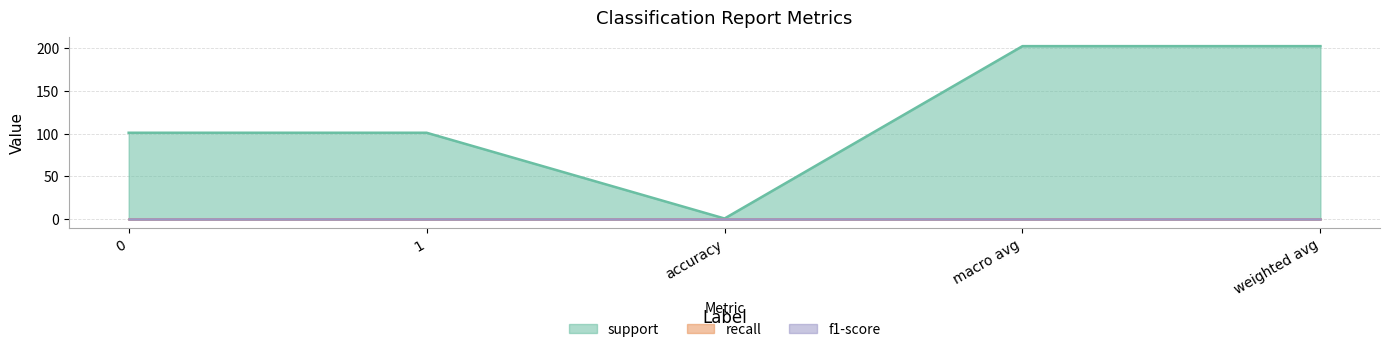

True or false: f1-score has more than 2 points higher than both neighbors.

False